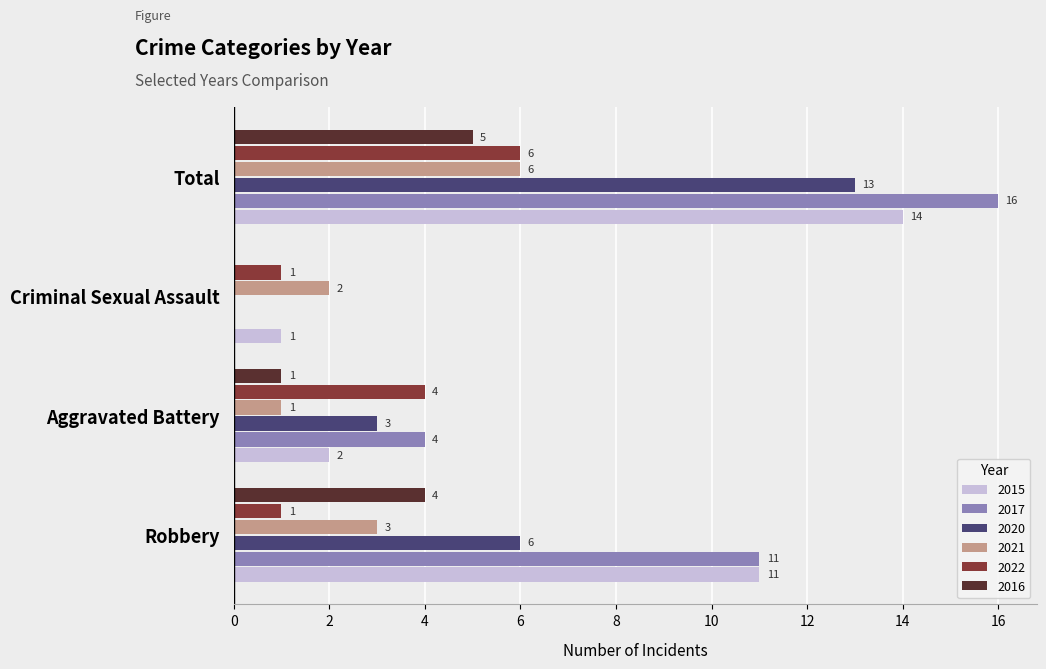

What is the difference between the 2020 values at Robbery and Total?

7